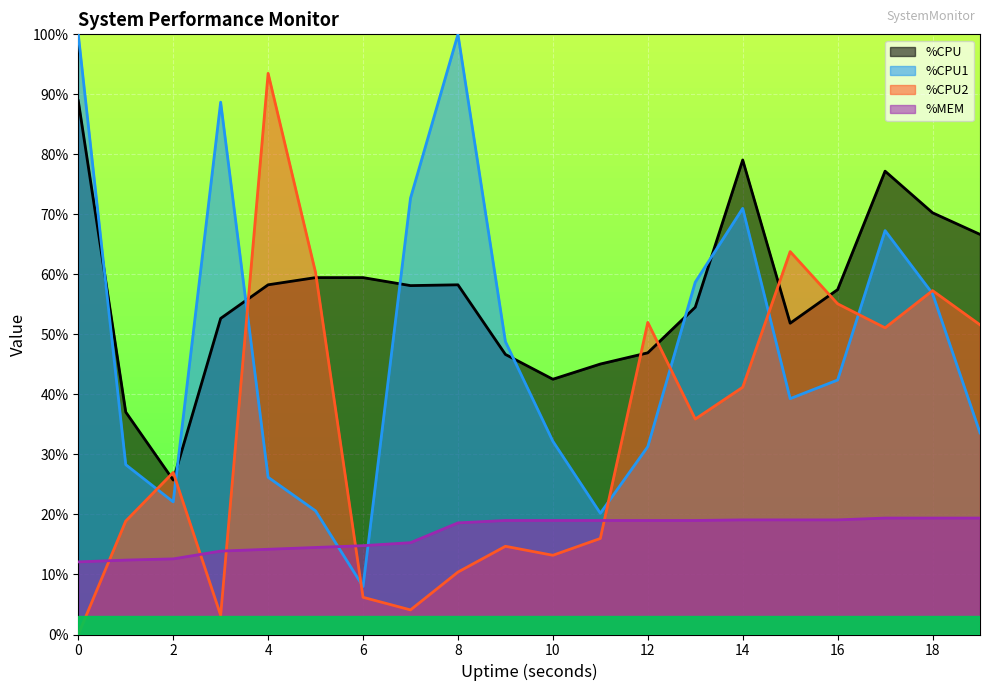

Which has a higher value, 12 or 17?

17